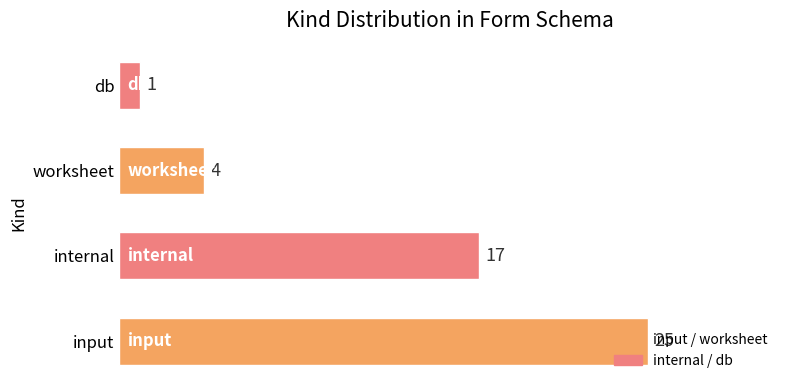

What is the change in value from worksheet to db?

-3